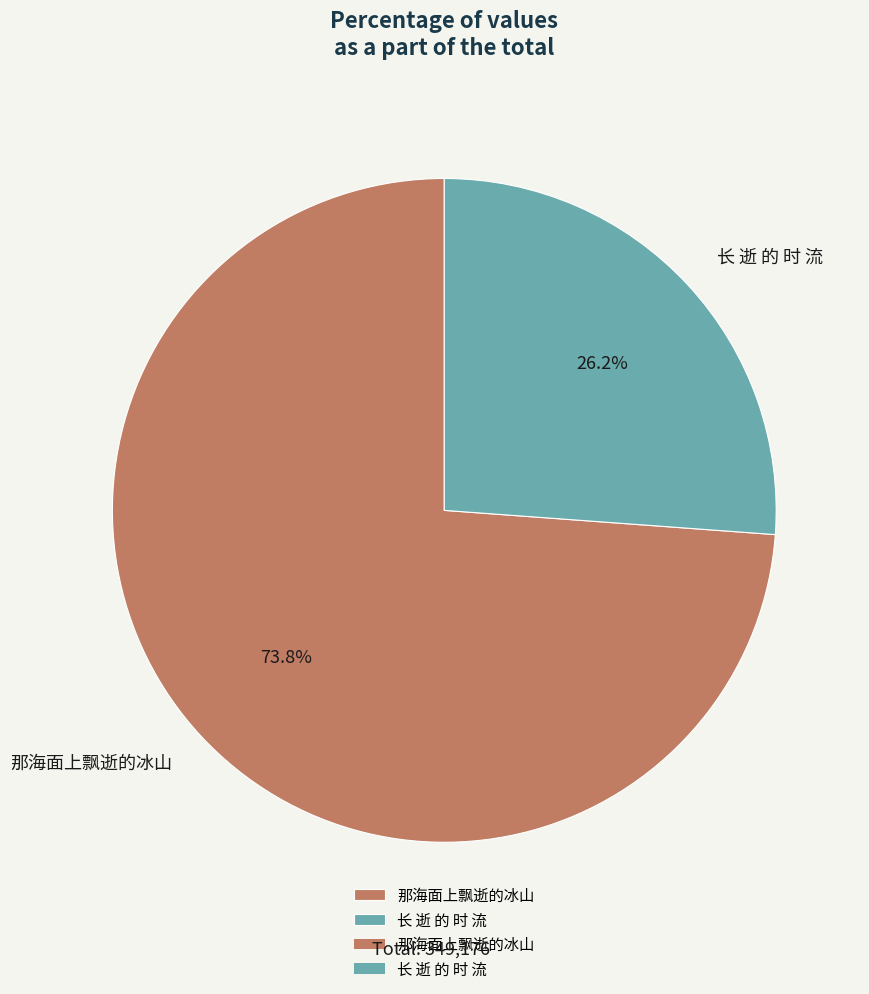

Is there any slice that represents more than half of the pie?

Yes